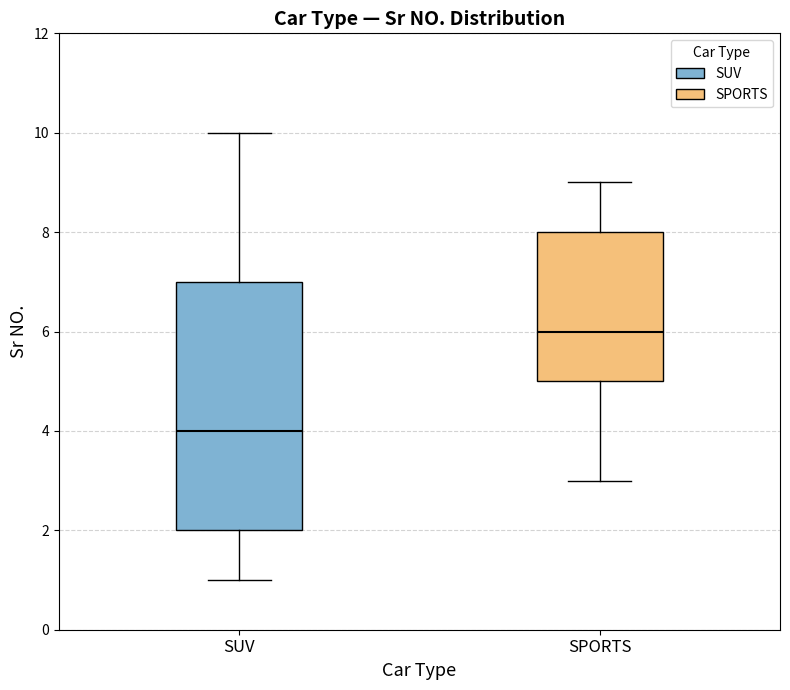

Reading left to right, read every box against the y-axis: the position of its median line, the range the box covers, and the ends of its whiskers. The values are not printed on the chart, so give them approximately, as read against the axis.

SUV: median 4, box 2 to 7, whiskers 1 to 10
SPORTS: median 6, box 5 to 8, whiskers 3 to 9